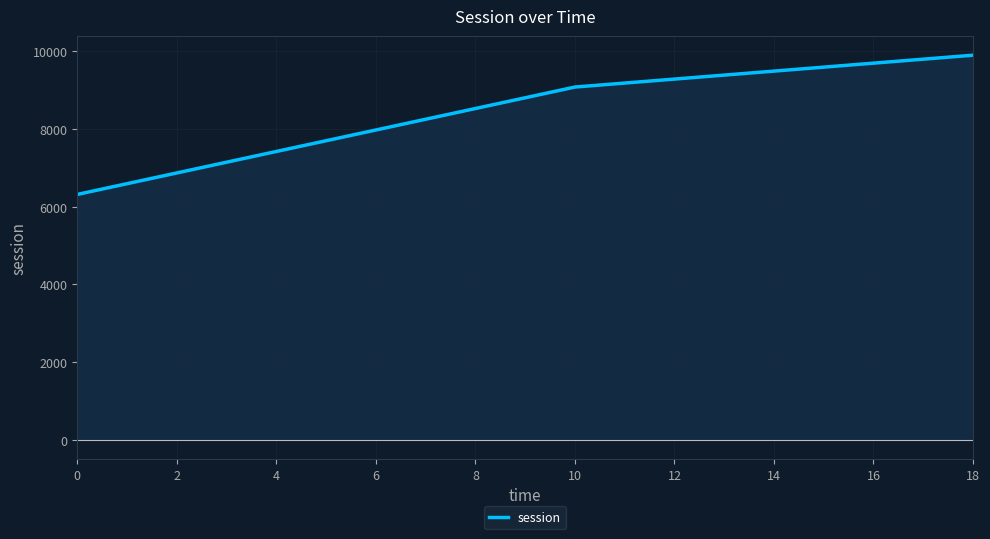

True or false: the data shows 2770.2 at 0.

False